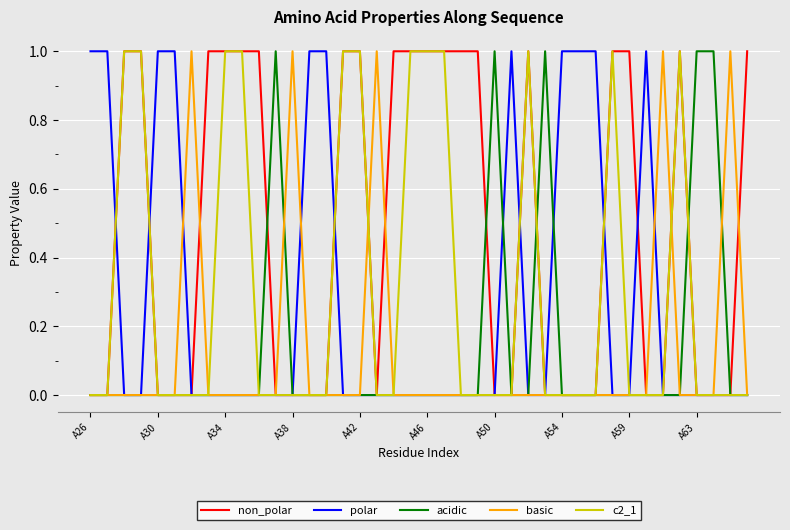

True or false: c2_1 has a value of 0 at A54.

True